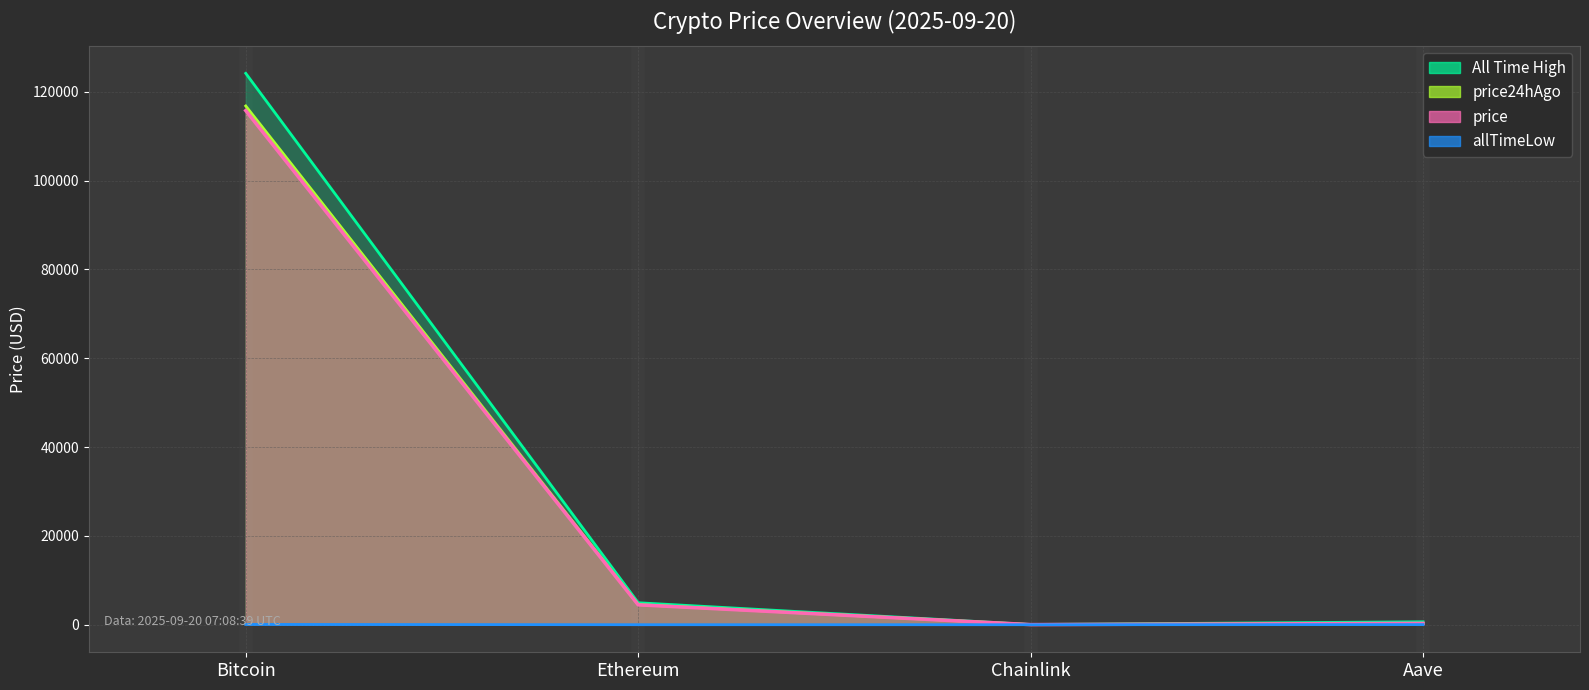

Reading left to right, list all the values displayed in this chart.

price: 115740.0	4474.5	23.5	300.0
price24hAgo: 116777.0	4525.6	24.4	304.2
allTimeHigh: 124128.0	4946.1	52.7	661.7
allTimeLow: 67.8	0.4	0.1	26.0